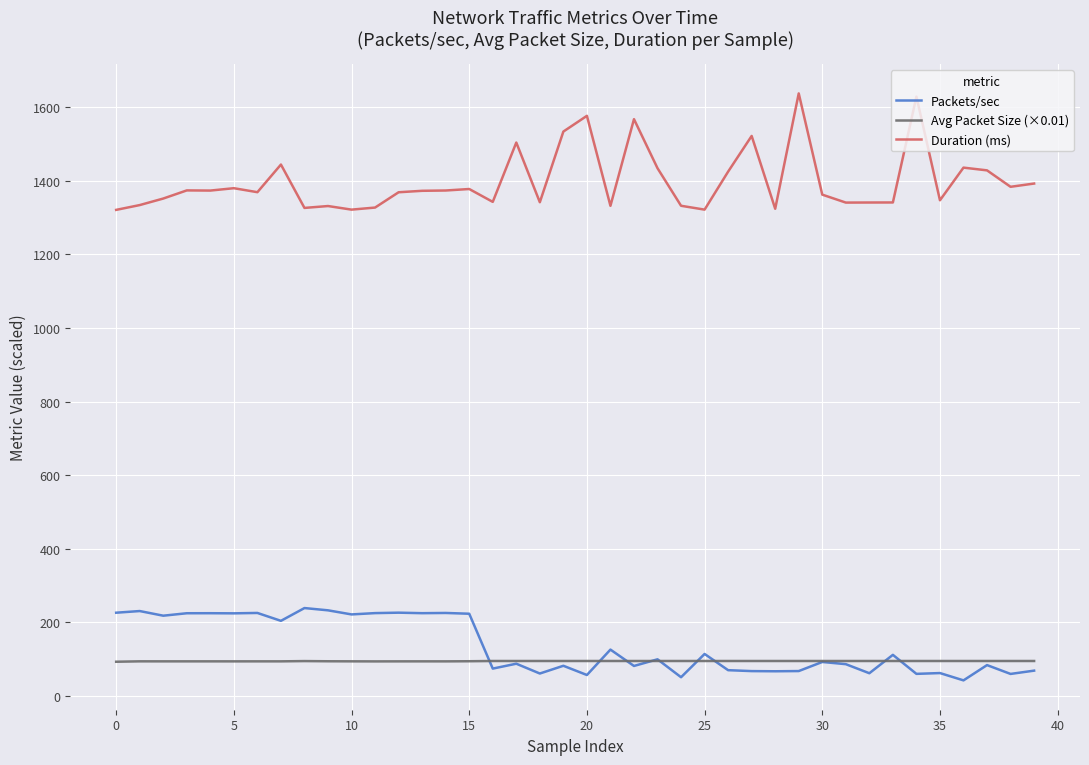

Rank the series by their maximum value, from highest to lowest.

Duration (ms), Packets/sec, Avg Packet Size (×0.01)